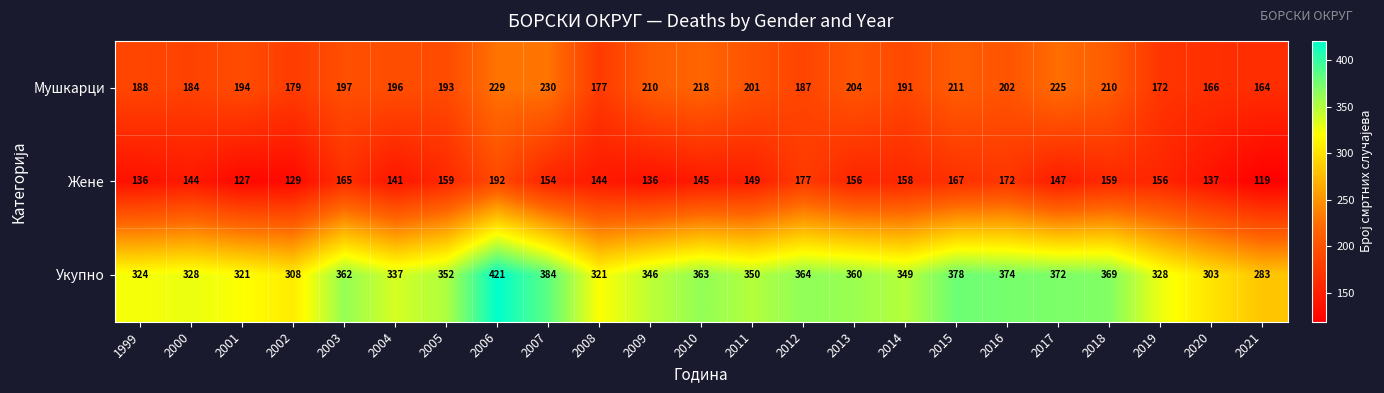

Where is Мушкарци nearest to the value 197?

2003